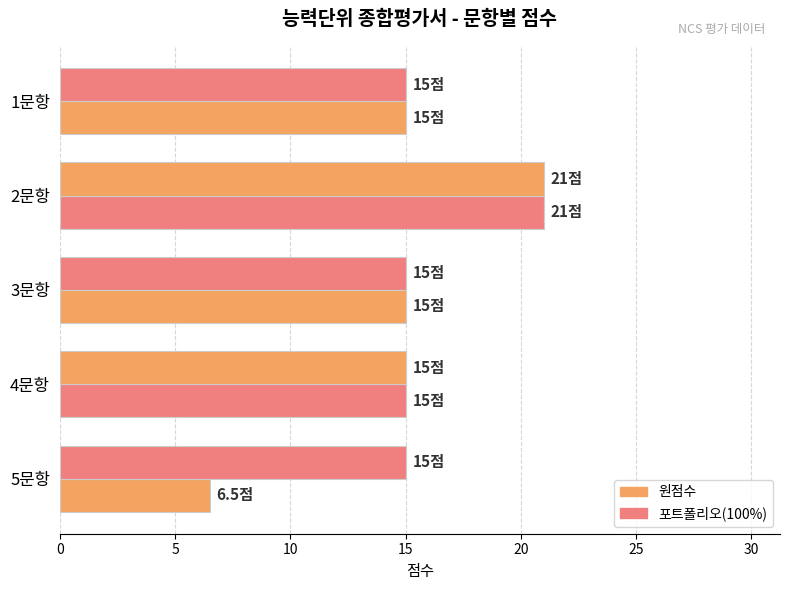

Count the number of data series in this chart.

2